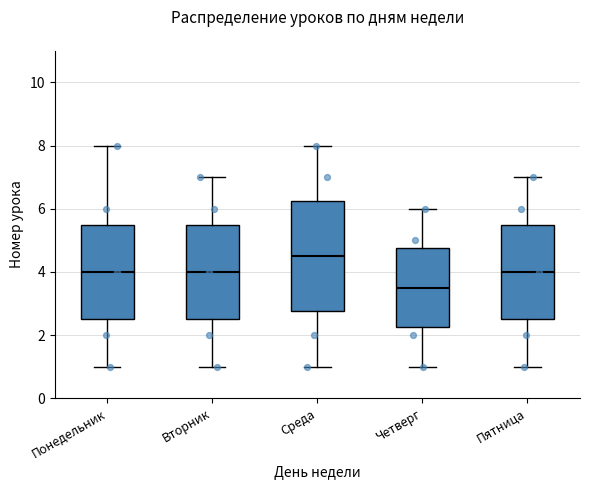

Reading left to right, transcribe this box plot: for each box, give where its median line is, the range the box spans, and where its two whiskers end, as read against the y-axis. The values are not printed on the chart, so give them approximately, as read against the axis.

Понедельник: median 4.0, box 2.6 to 5.6, whiskers 1.0 to 8.0
Вторник: median 4.0, box 2.6 to 5.6, whiskers 1.0 to 7.0
Среда: median 4.6, box 2.8 to 6.2, whiskers 1.0 to 8.0
Четверг: median 3.6, box 2.2 to 4.8, whiskers 1.0 to 6.0
Пятница: median 4.0, box 2.6 to 5.6, whiskers 1.0 to 7.0